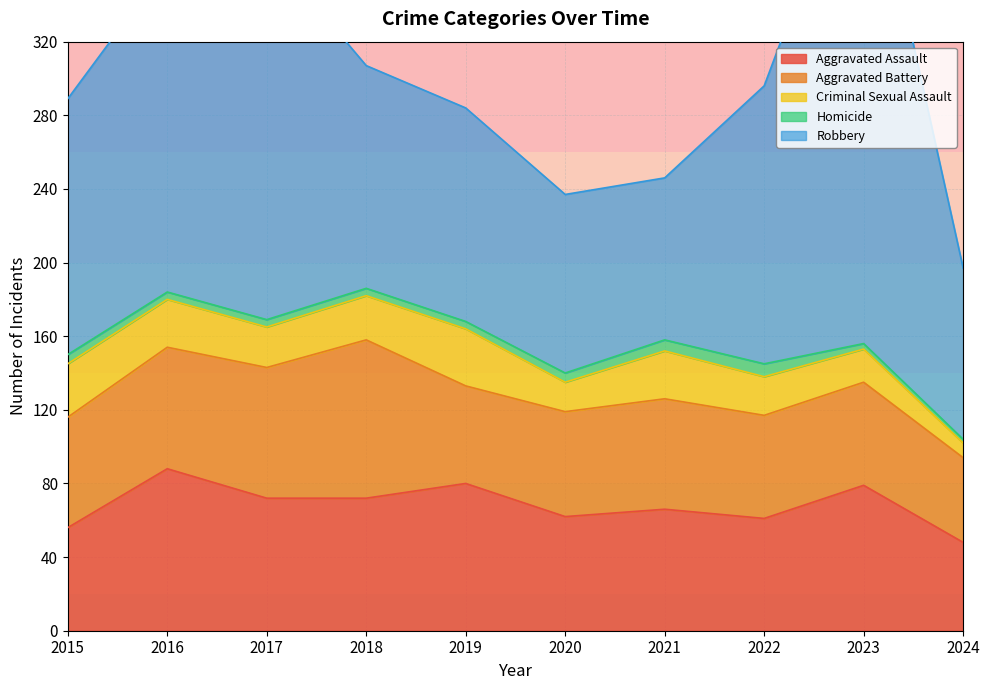

What are all the series names shown in the legend?

Aggravated Assault, Aggravated Battery, Criminal Sexual Assault, Homicide, Robbery